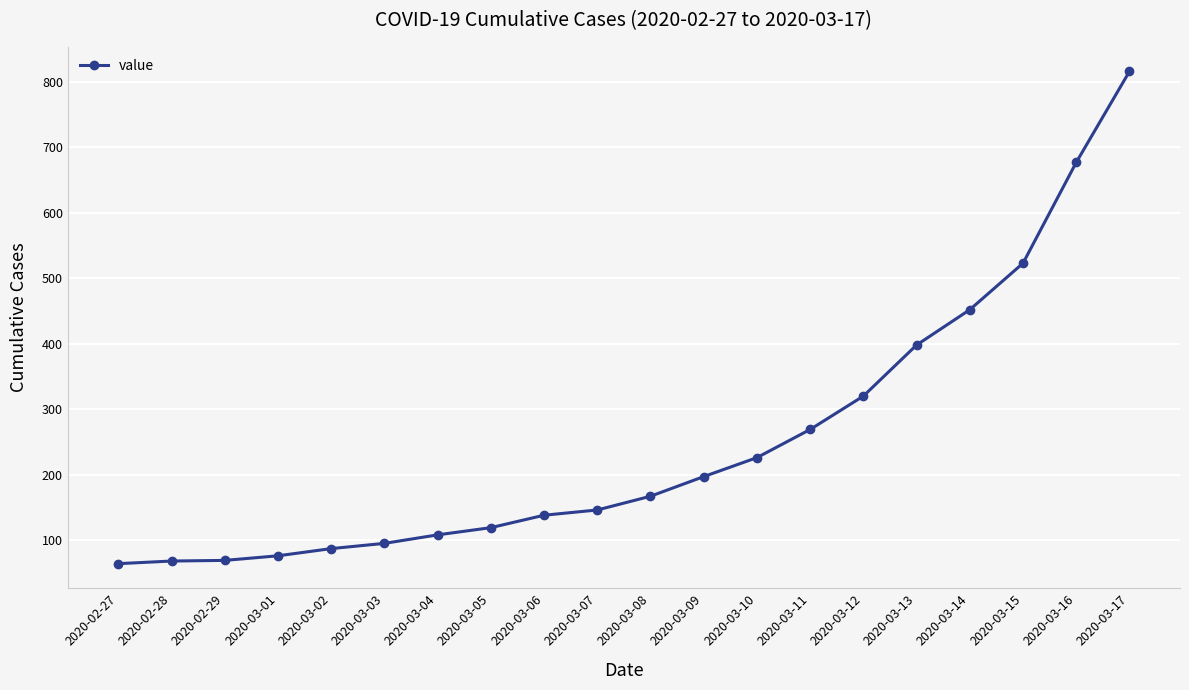

What is the minimum value shown in the chart?

64